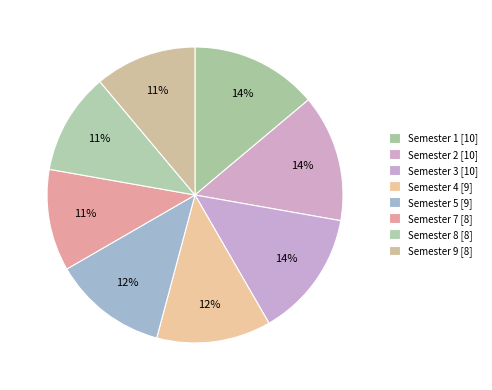

To the nearest percent, what is the average slice percentage?

12%